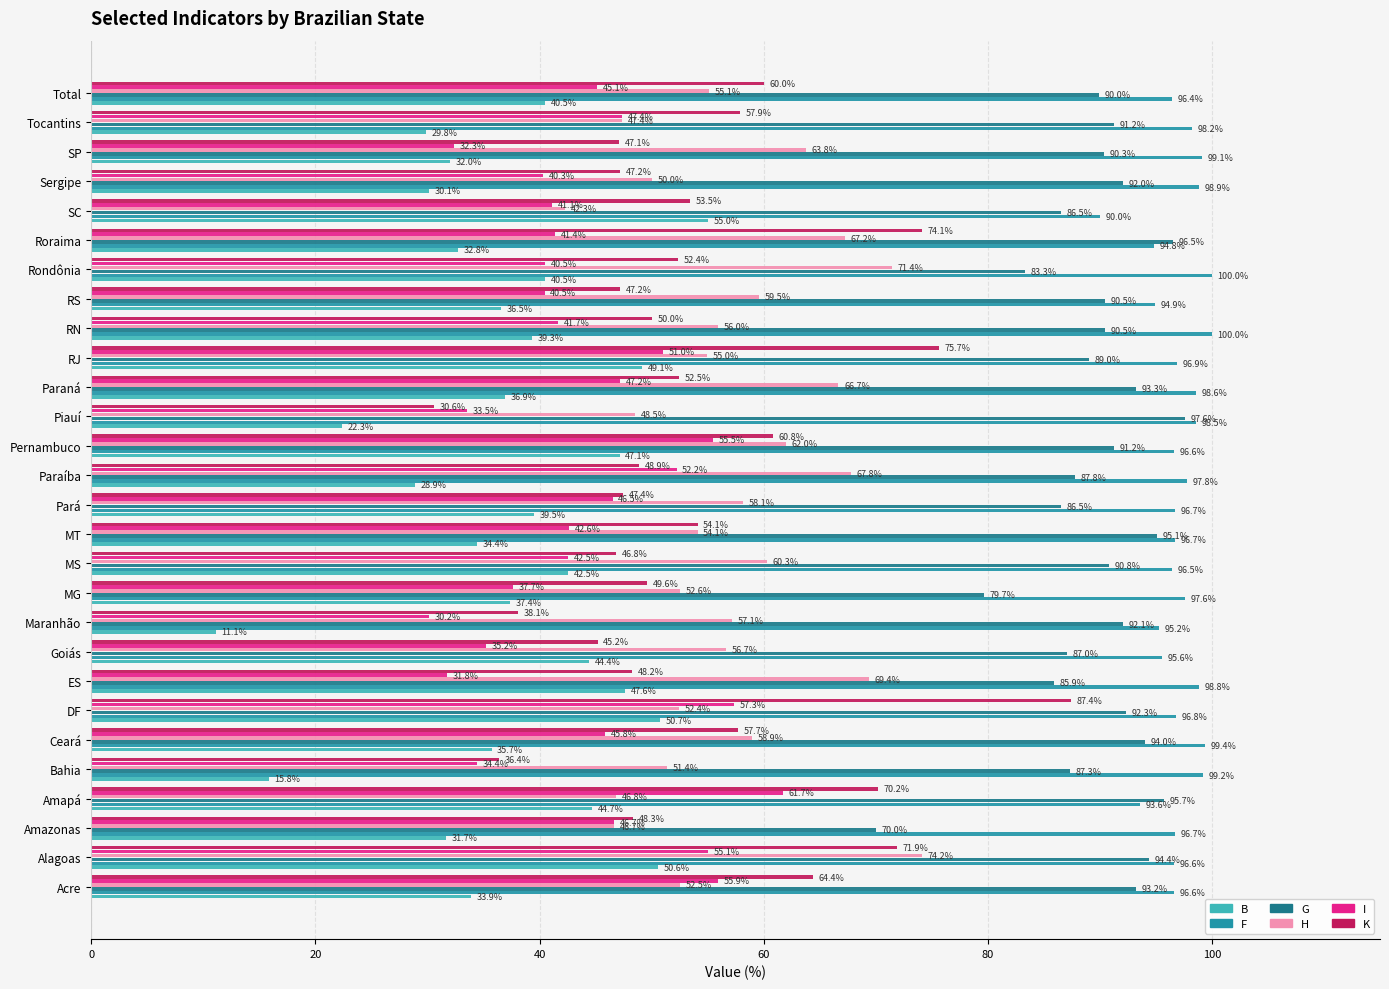

What is the average value of the H series?

57.3